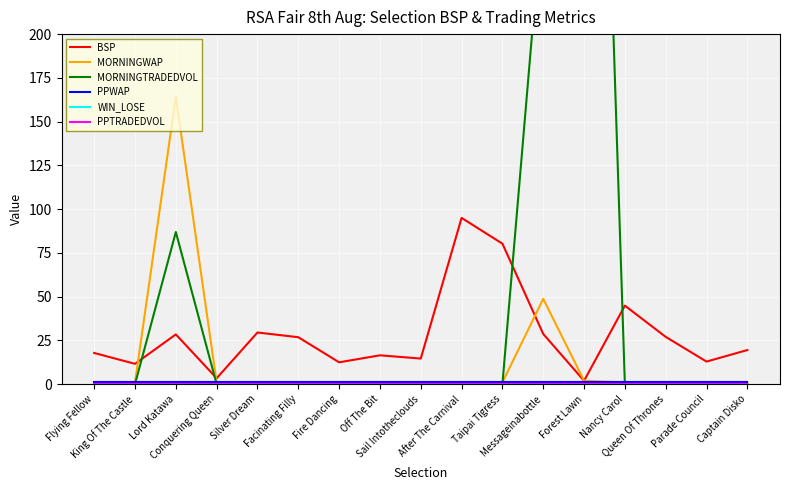

At King Of The Castle, list the series in order from smallest to largest.

MORNINGTRADEDVOL, WIN_LOSE, PPTRADEDVOL, MORNINGWAP, PPWAP, BSP